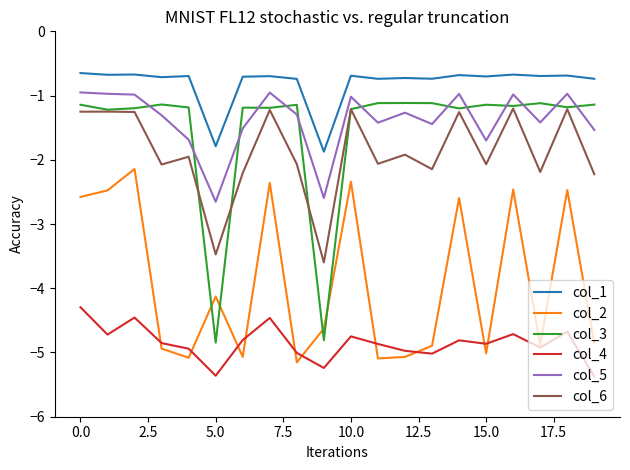

True or false: col_5 and col_4 cross at least once.

False